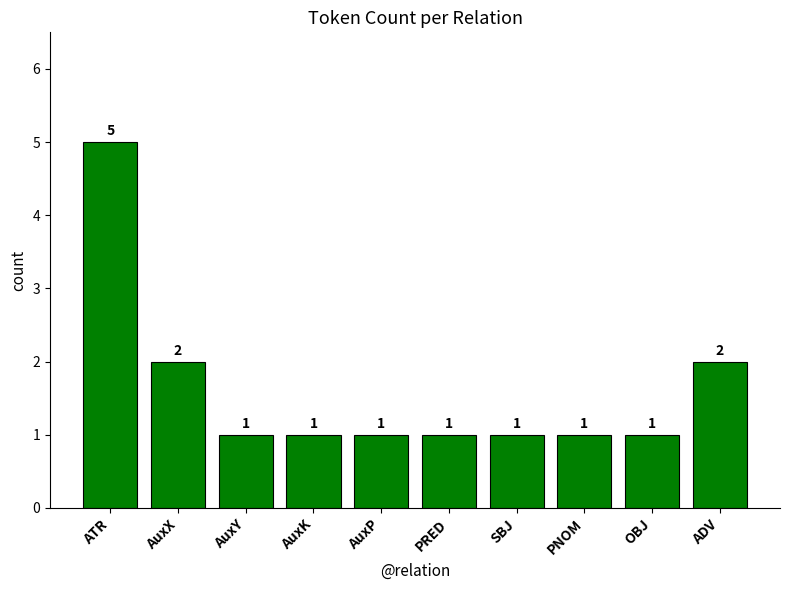

Approximately how many times larger is the value at PNOM compared to PRED?

1.0